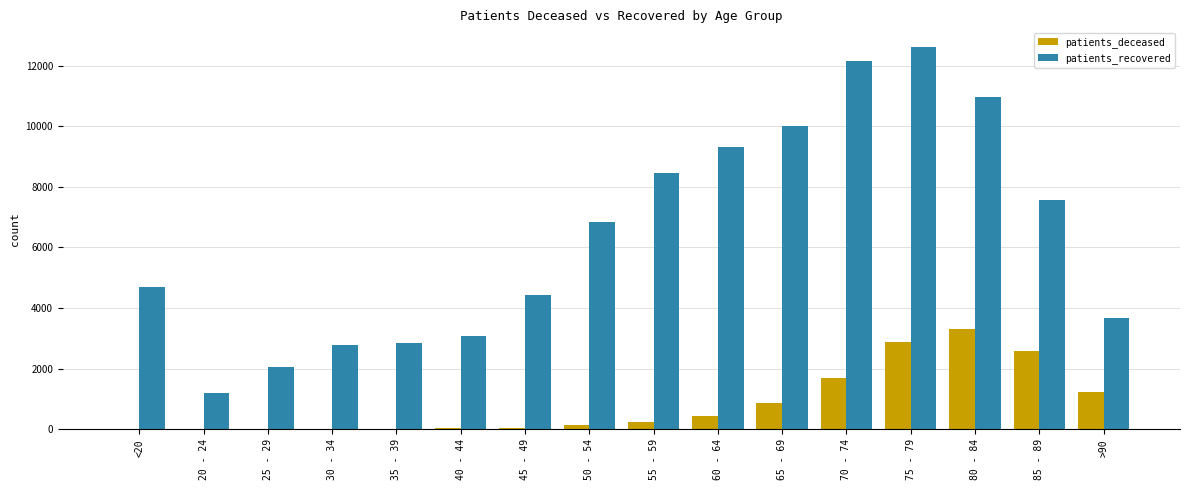

At which category does the chart reach its peak across all series?

75 - 79